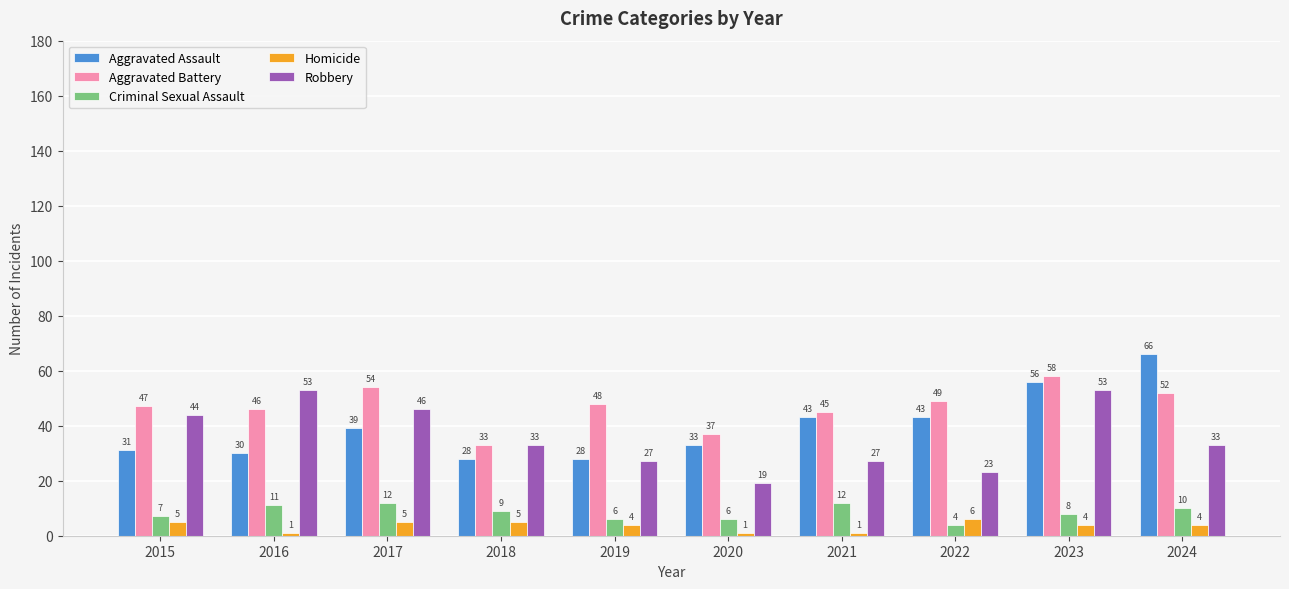

How many distinct data groups are displayed?

5